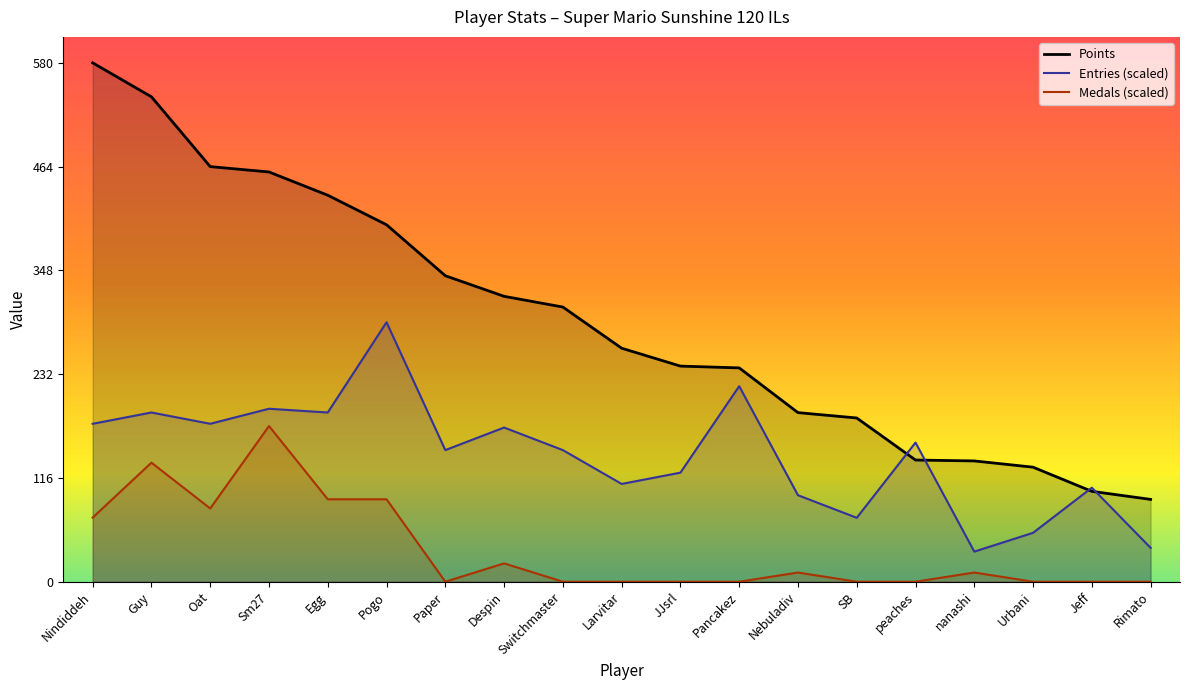

True or false: Points and Medals (scaled) cross at least once.

False